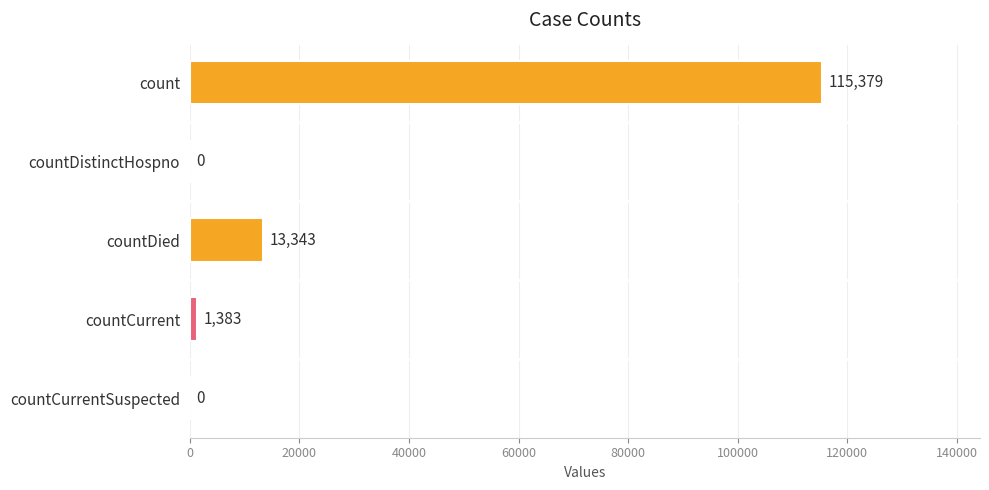

What is the sum of the values at count and countCurrentSuspected?

115379